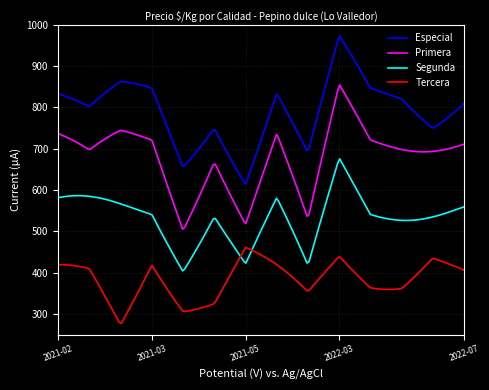

Which series has the largest total across all categories?

Especial